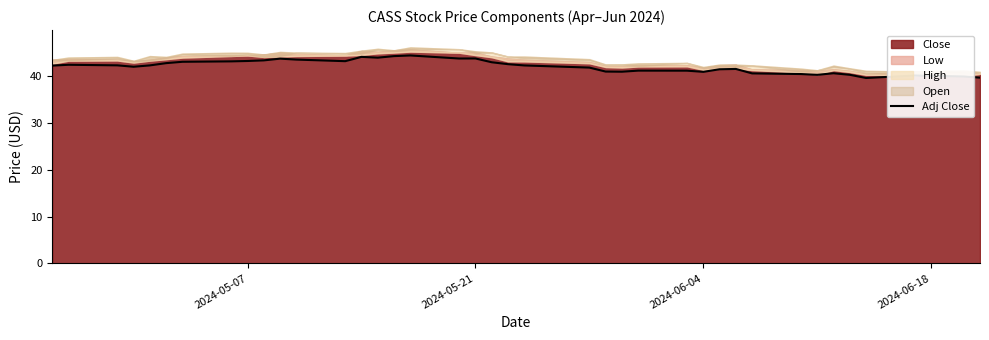

The value of Adj Close at 2024-06-18 is 40.1. True or false?

True